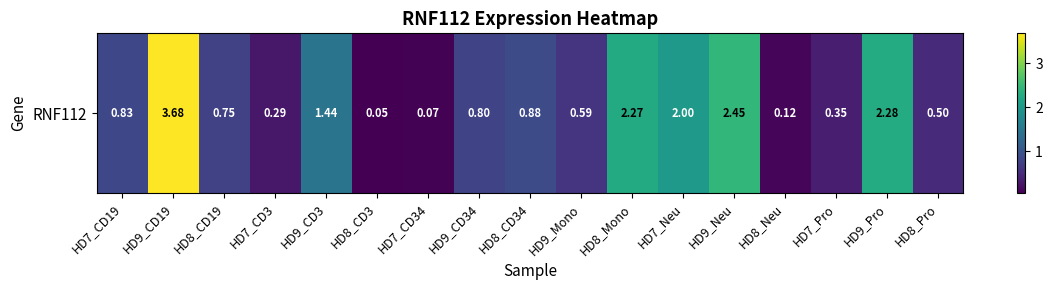

What is the average value?

1.1